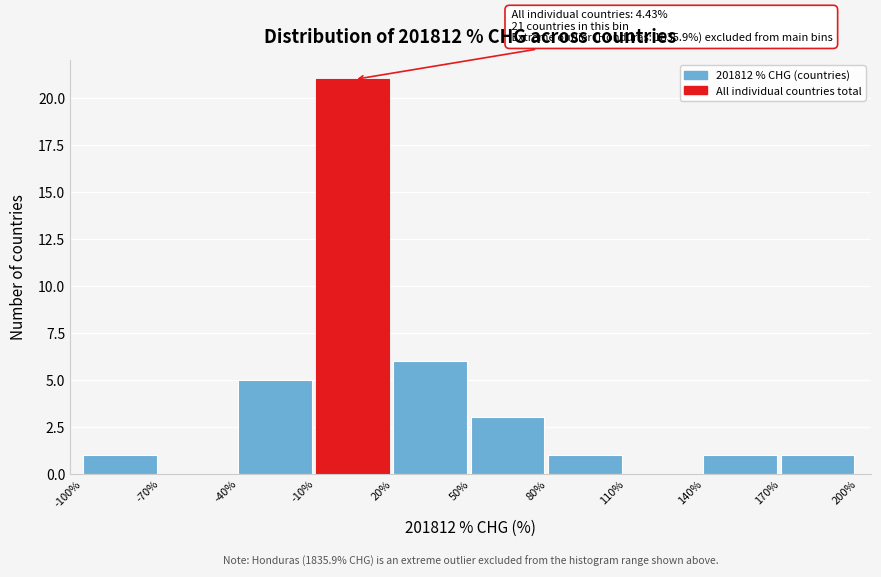

Over which range of the x-axis is the bar tallest?

-10% to 20%